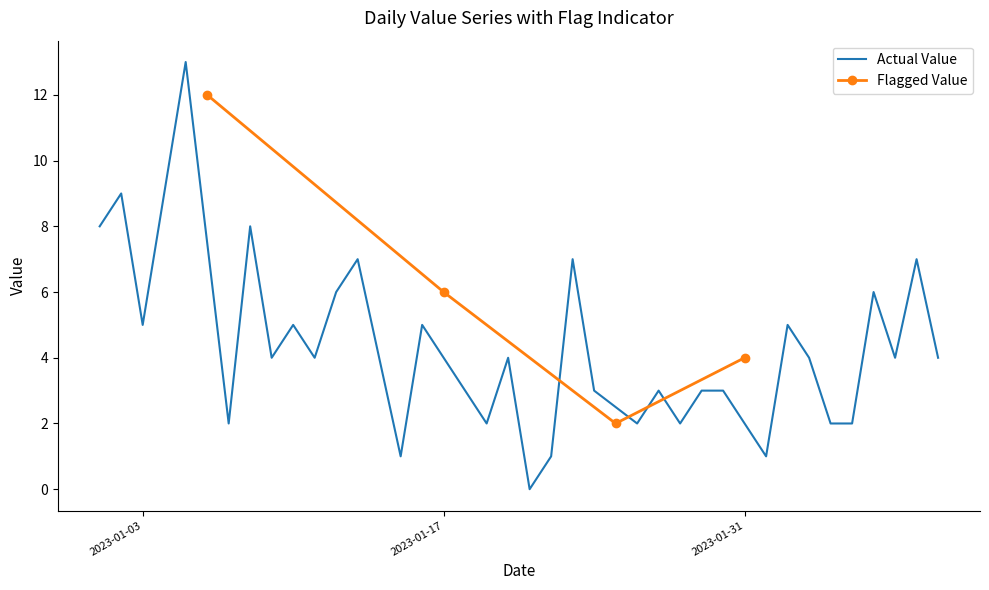

Rank the series by their maximum value, from highest to lowest.

Value, Flag